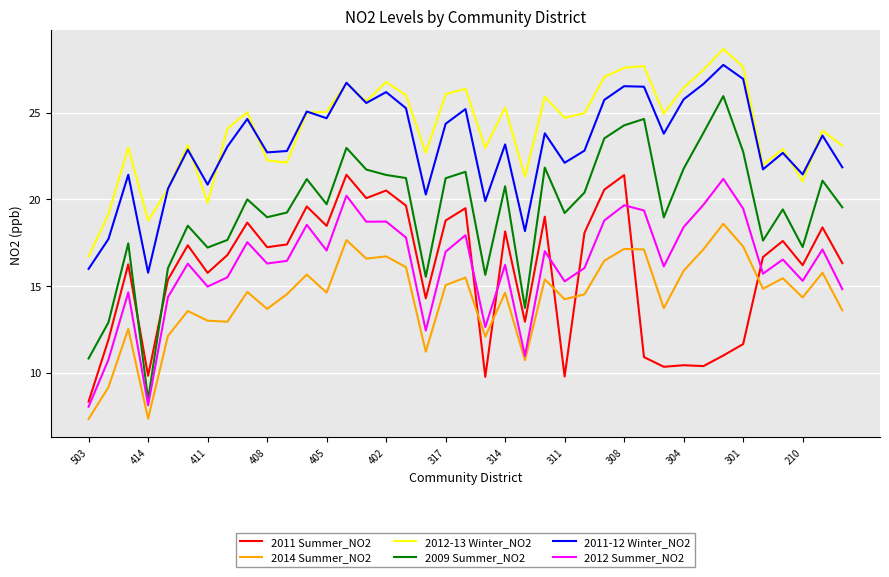

True or false: 2011-12 Winter_NO2 and 2014 Summer_NO2 cross at least once.

False